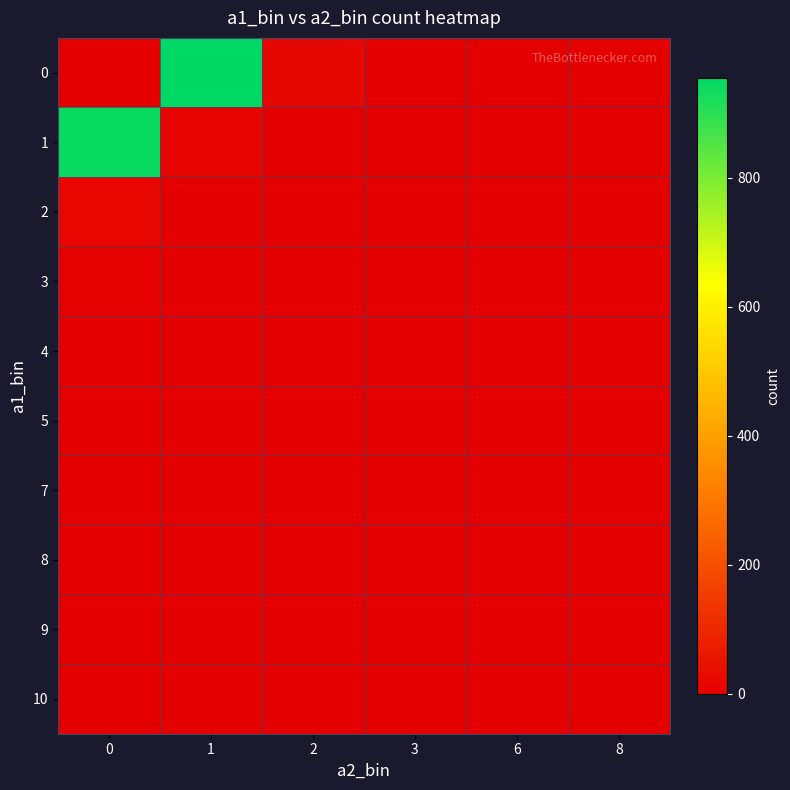

What is the spread (max minus min) of values at 8?

1